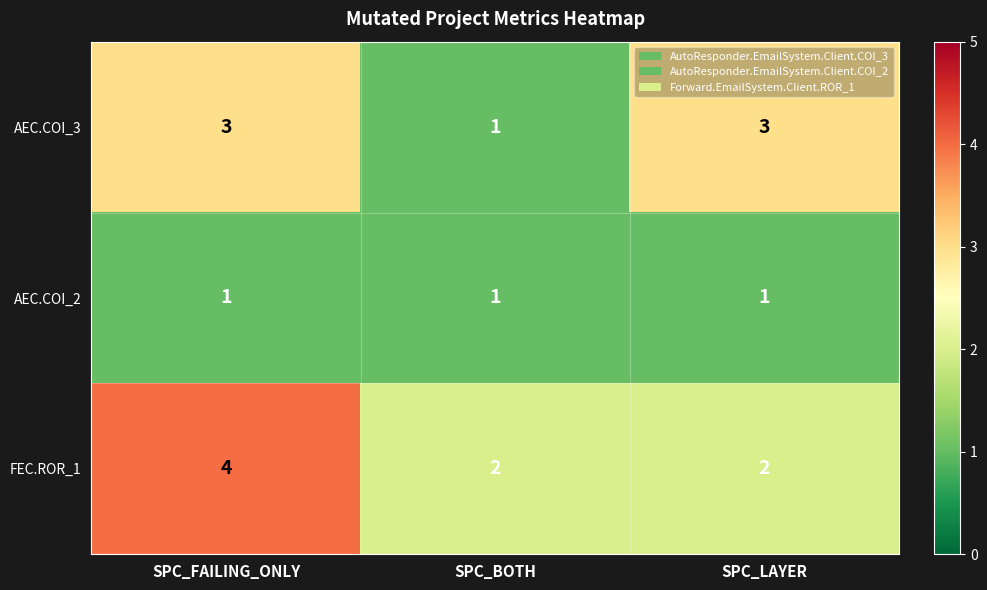

Which series changed the most between SPC_BOTH and SPC_LAYER?

AEC.COI_3